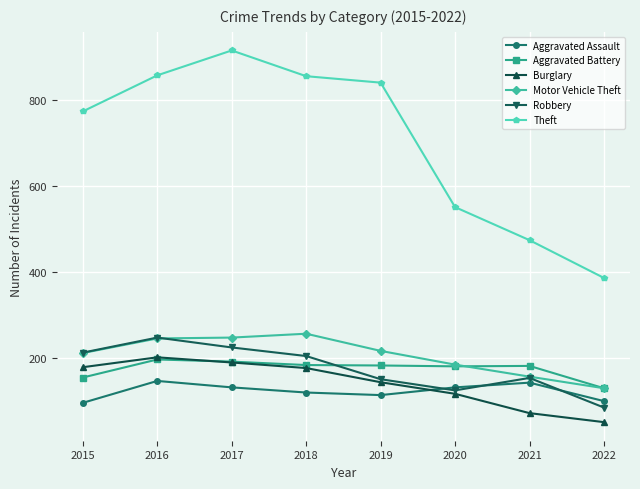

True or false: Burglary and Theft cross at least once.

False